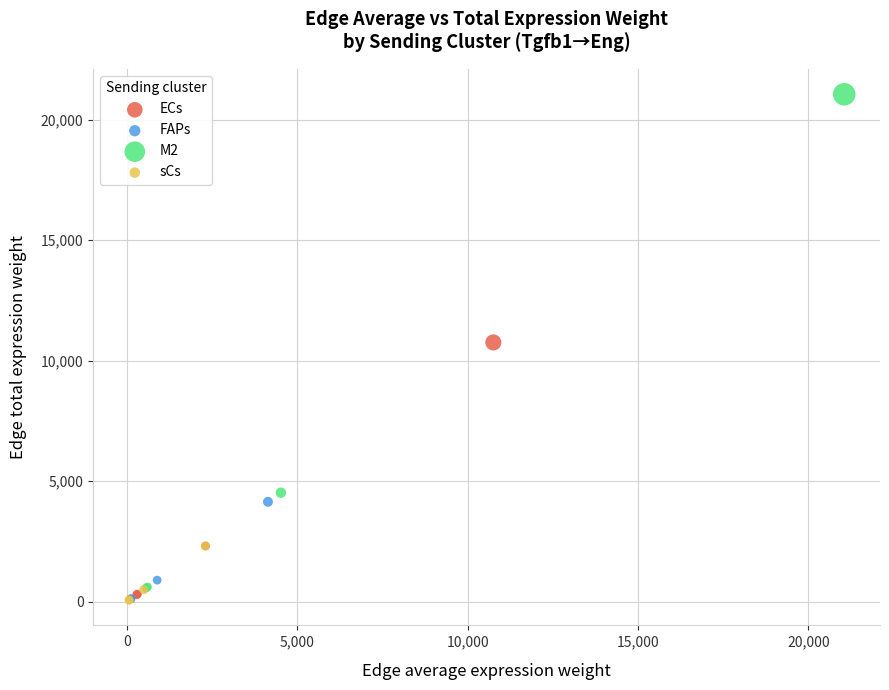

Which series has the widest spread of Y values?

M2